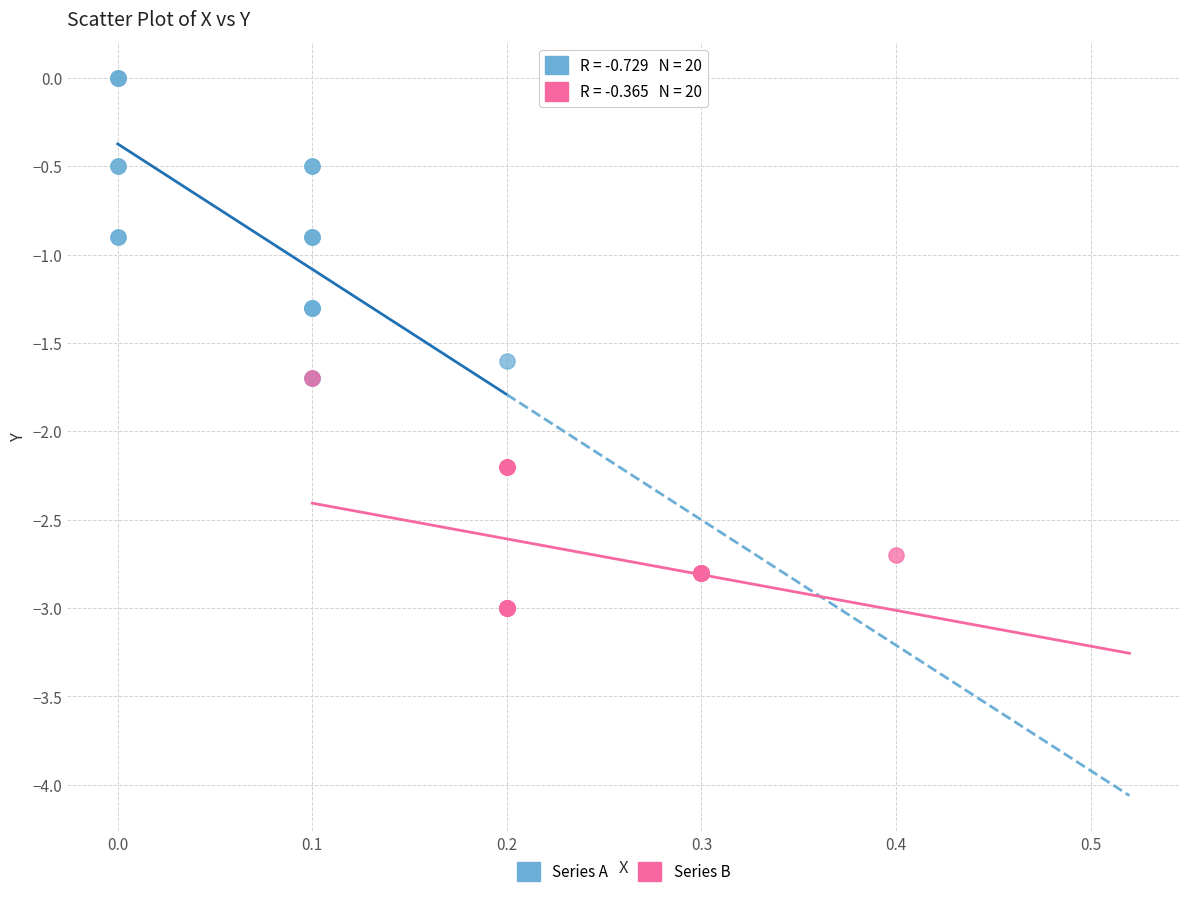

Which series has the widest spread of Y values?

Series A